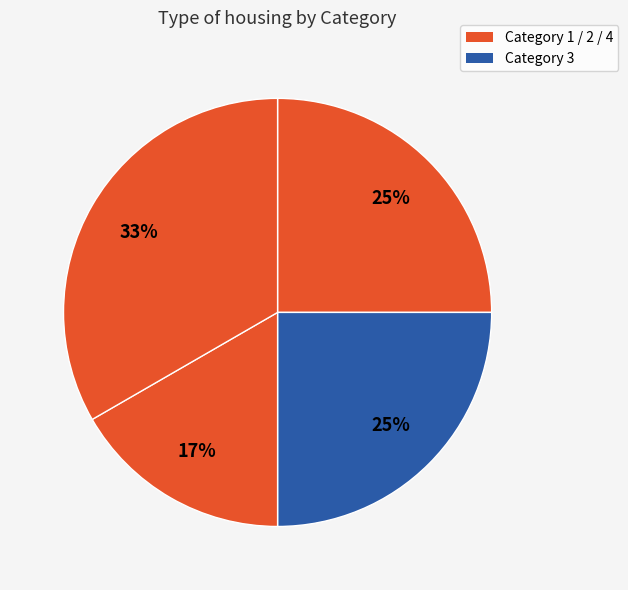

Count the number of slices in the pie.

4